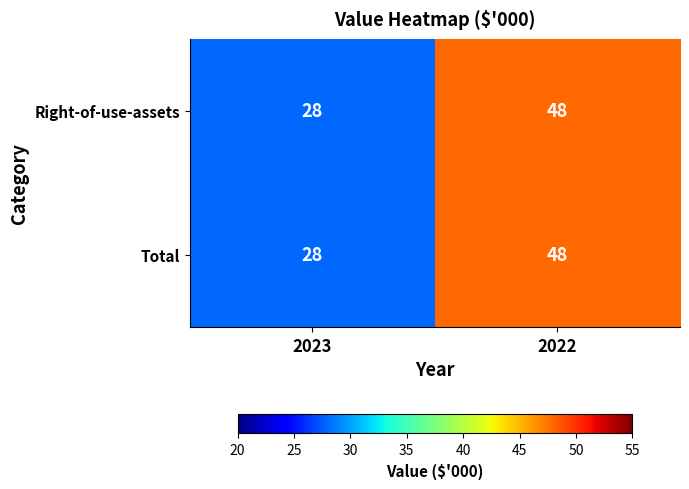

At which category is the sum across all series the highest?

2022